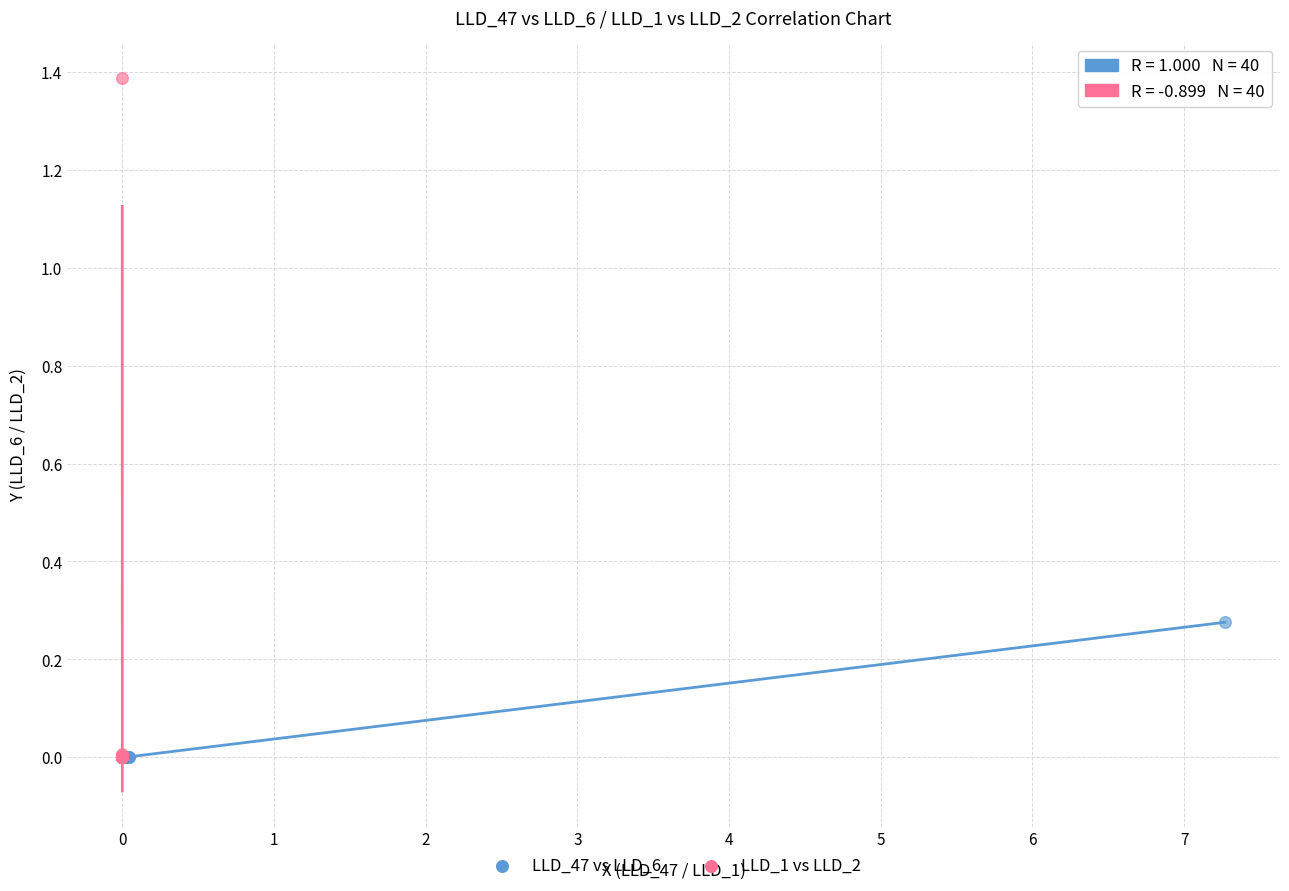

Which series has the largest Y range (max minus min)?

LLD_1 vs LLD_2